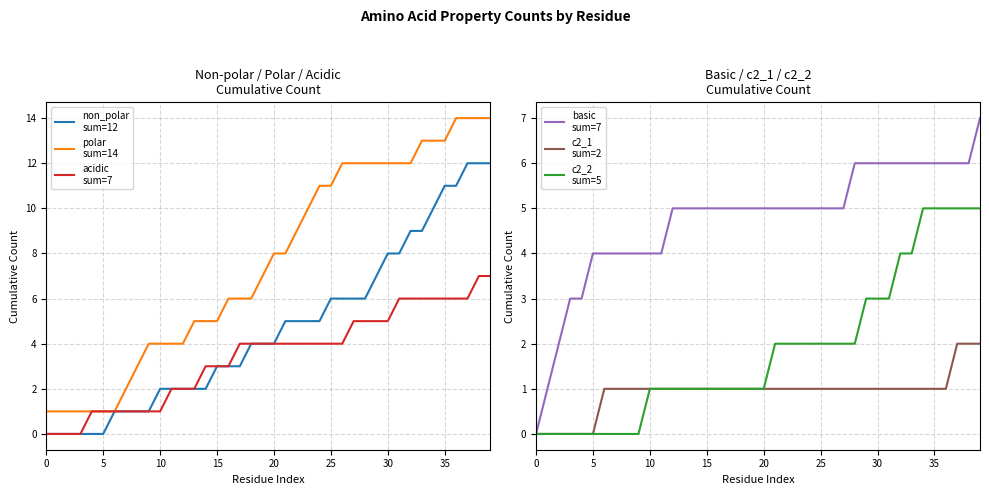

Reading left to right, transcribe all the data shown in this chart.

non_polar
sum=12: 0=0	5=0	10=0	15=0	20=0	25=0	30=1	35=1	40=1	9=1	10=2	11=2	12=2	13=2	14=2	15=3	16=3	17=3	18=4	19=4	20=4	21=5	22=5	23=5	24=5	25=6	26=6	27=6	28=6	29=7	30=8	31=8	32=9	33=9	34=10	35=11	36=11	37=12	38=12	39=12
polar
sum=14: 0=1	5=1	10=1	15=1	20=1	25=1	30=1	35=2	40=3	9=4	10=4	11=4	12=4	13=5	14=5	15=5	16=6	17=6	18=6	19=7	20=8	21=8	22=9	23=10	24=11	25=11	26=12	27=12	28=12	29=12	30=12	31=12	32=12	33=13	34=13	35=13	36=14	37=14	38=14	39=14
acidic
sum=7: 0=0	5=0	10=0	15=0	20=1	25=1	30=1	35=1	40=1	9=1	10=1	11=2	12=2	13=2	14=3	15=3	16=3	17=4	18=4	19=4	20=4	21=4	22=4	23=4	24=4	25=4	26=4	27=5	28=5	29=5	30=5	31=6	32=6	33=6	34=6	35=6	36=6	37=6	38=7	39=7
basic
sum=7: 0=0	5=1	10=2	15=3	20=3	25=4	30=4	35=4	40=4	9=4	10=4	11=4	12=5	13=5	14=5	15=5	16=5	17=5	18=5	19=5	20=5	21=5	22=5	23=5	24=5	25=5	26=5	27=5	28=6	29=6	30=6	31=6	32=6	33=6	34=6	35=6	36=6	37=6	38=6	39=7
c2_1
sum=2: 0=0	5=0	10=0	15=0	20=0	25=0	30=1	35=1	40=1	9=1	10=1	11=1	12=1	13=1	14=1	15=1	16=1	17=1	18=1	19=1	20=1	21=1	22=1	23=1	24=1	25=1	26=1	27=1	28=1	29=1	30=1	31=1	32=1	33=1	34=1	35=1	36=1	37=2	38=2	39=2
c2_2
sum=5: 0=0	5=0	10=0	15=0	20=0	25=0	30=0	35=0	40=0	9=0	10=1	11=1	12=1	13=1	14=1	15=1	16=1	17=1	18=1	19=1	20=1	21=2	22=2	23=2	24=2	25=2	26=2	27=2	28=2	29=3	30=3	31=3	32=4	33=4	34=5	35=5	36=5	37=5	38=5	39=5